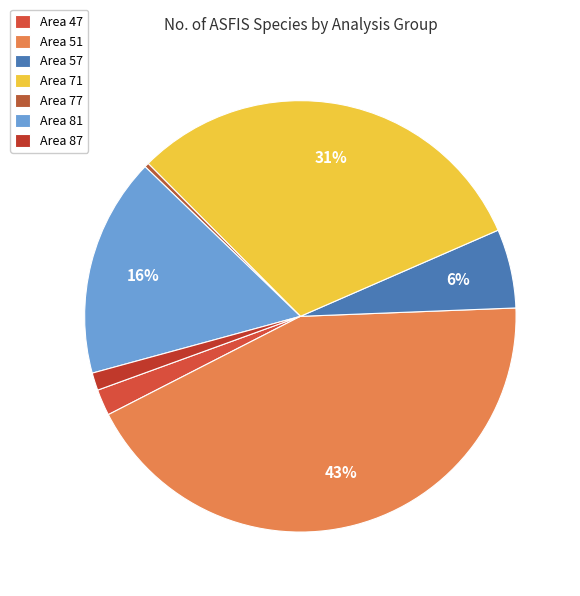

What is the change in value from Area 51 to Area 87?

-127